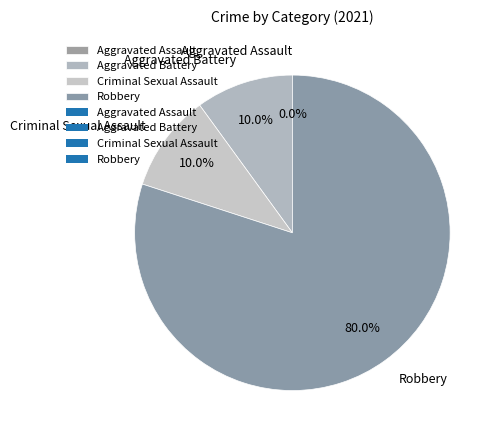

How many slices are in this pie chart?

4